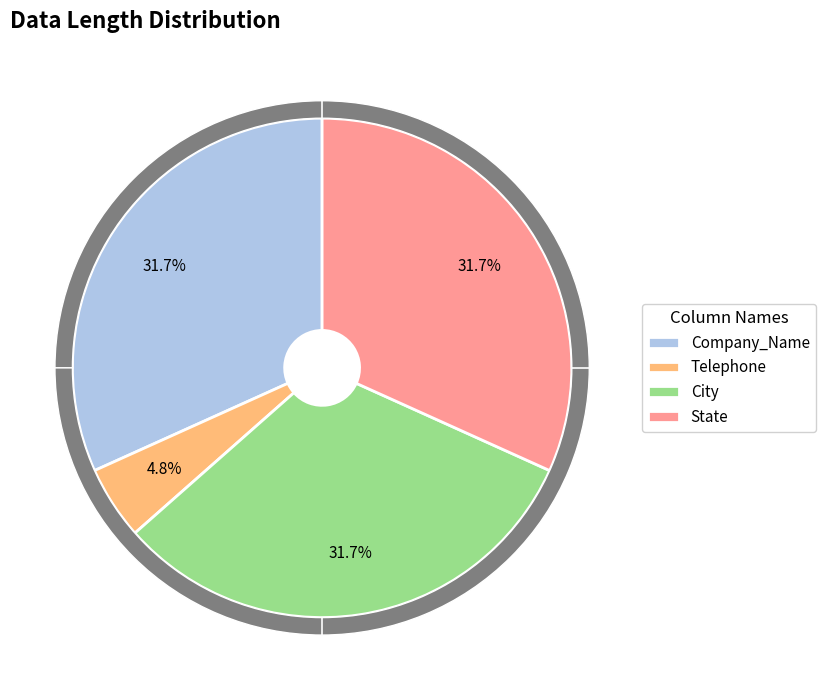

Which category has the biggest portion of the pie?

Company_Name